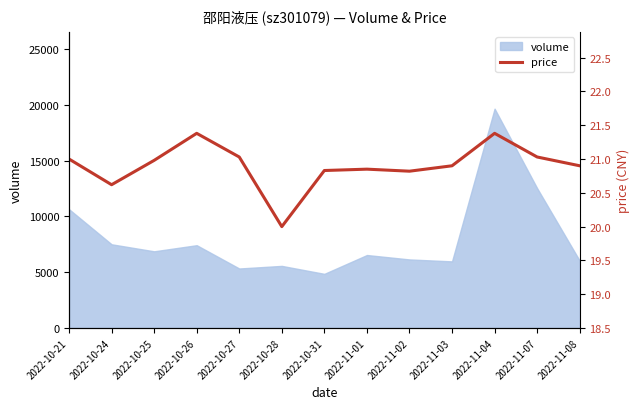

Which category has the highest value in the volume series?

2022-11-04